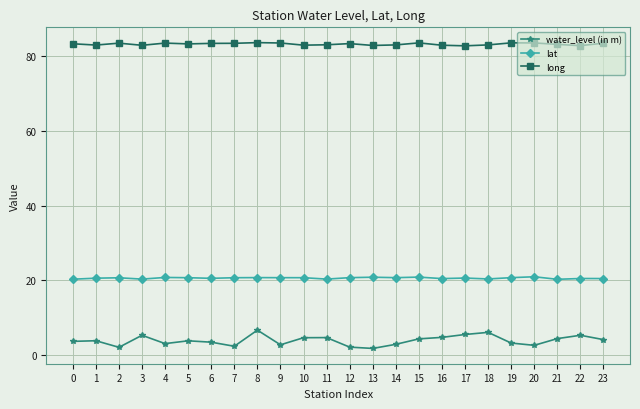

Read the water_level (in m) value at 4.

3.1